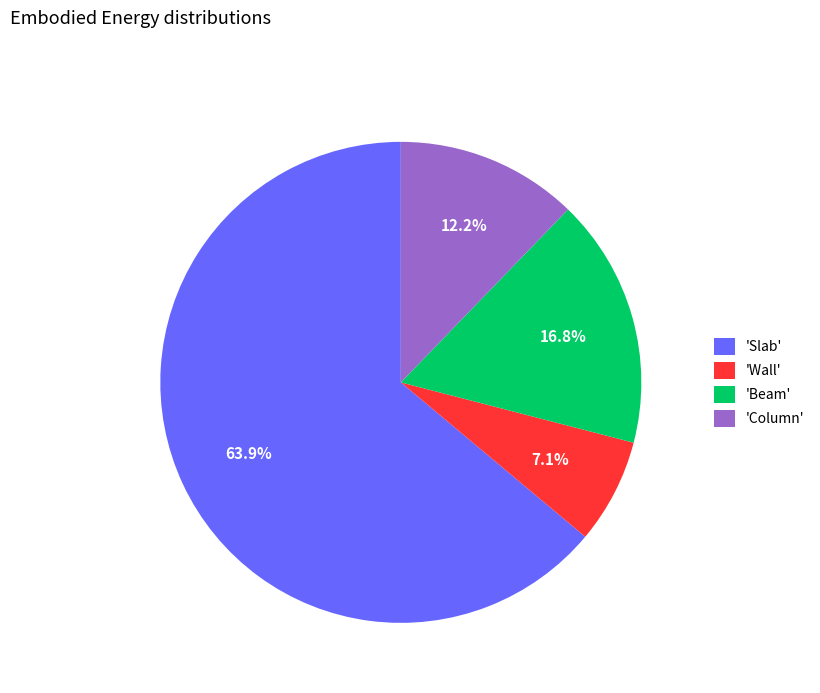

Count the number of slices in the pie.

4